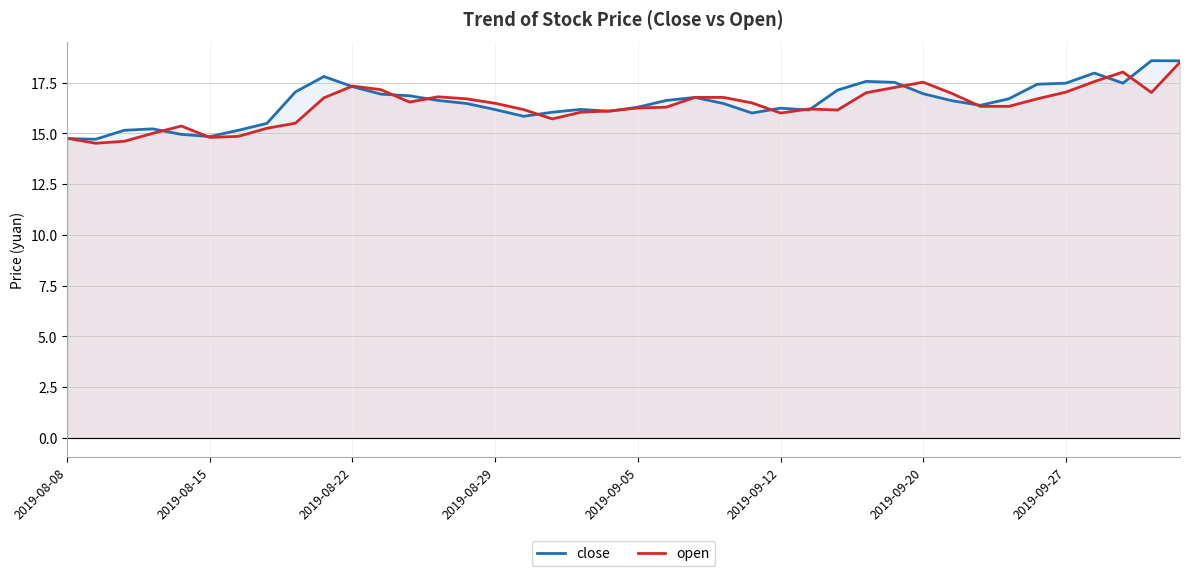

At 23, list the series in order from smallest to largest.

close, open